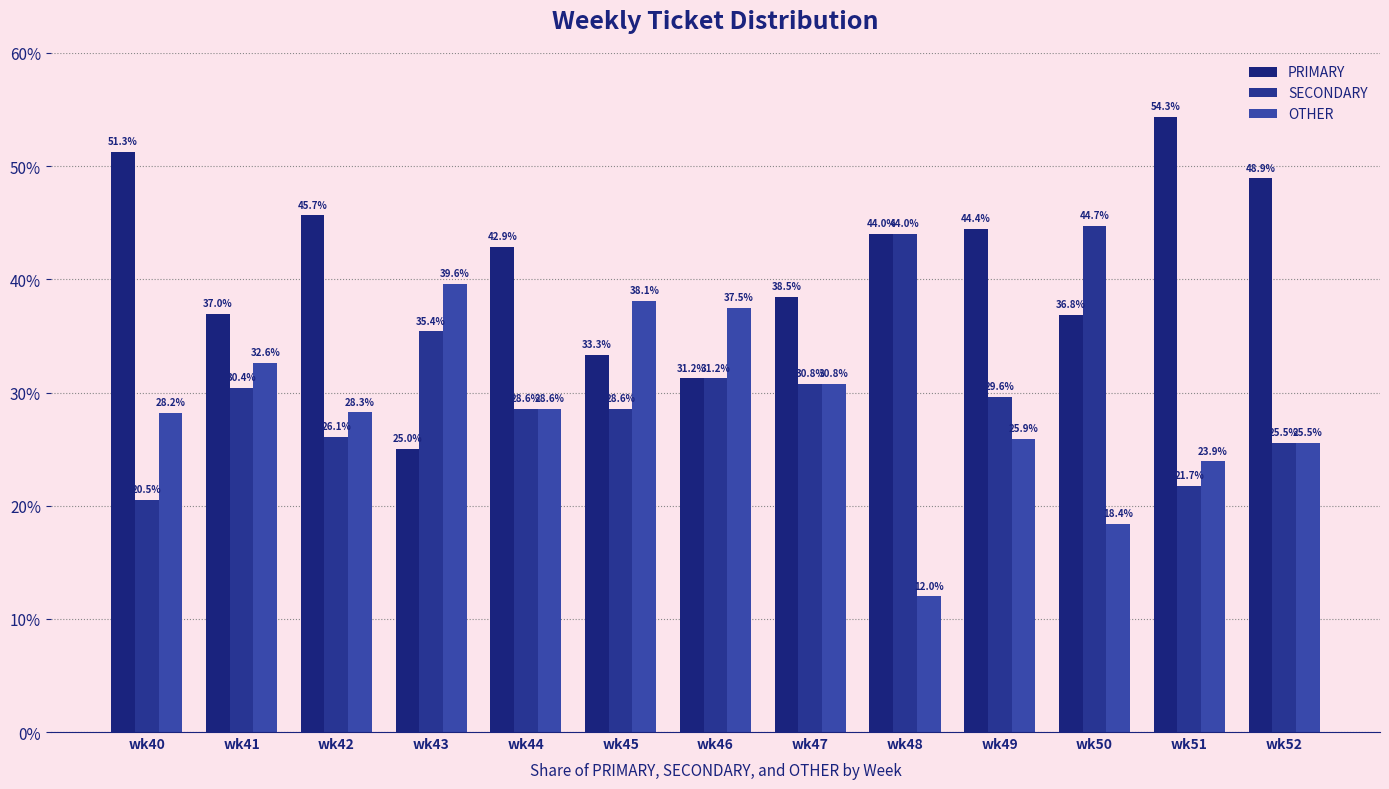

How many bars are there in total?

39